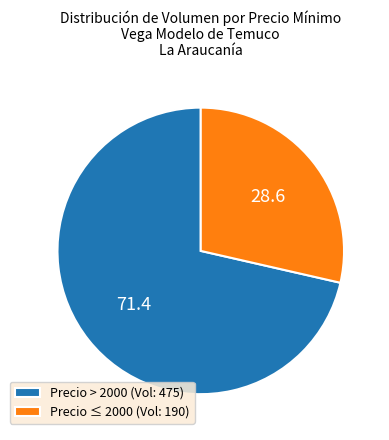

The Precio ≤ 2000 (Vol: 190) slice represents 35% of the pie. True or false?

False